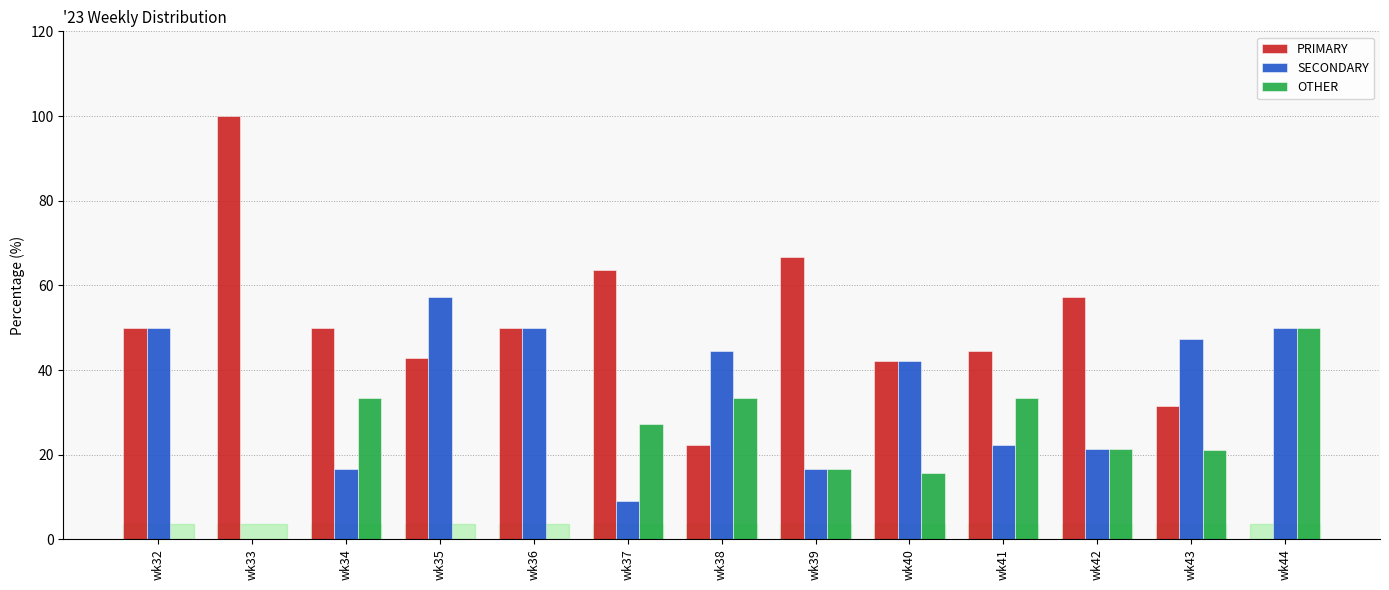

What is the total value across all series at wk32?

100.0